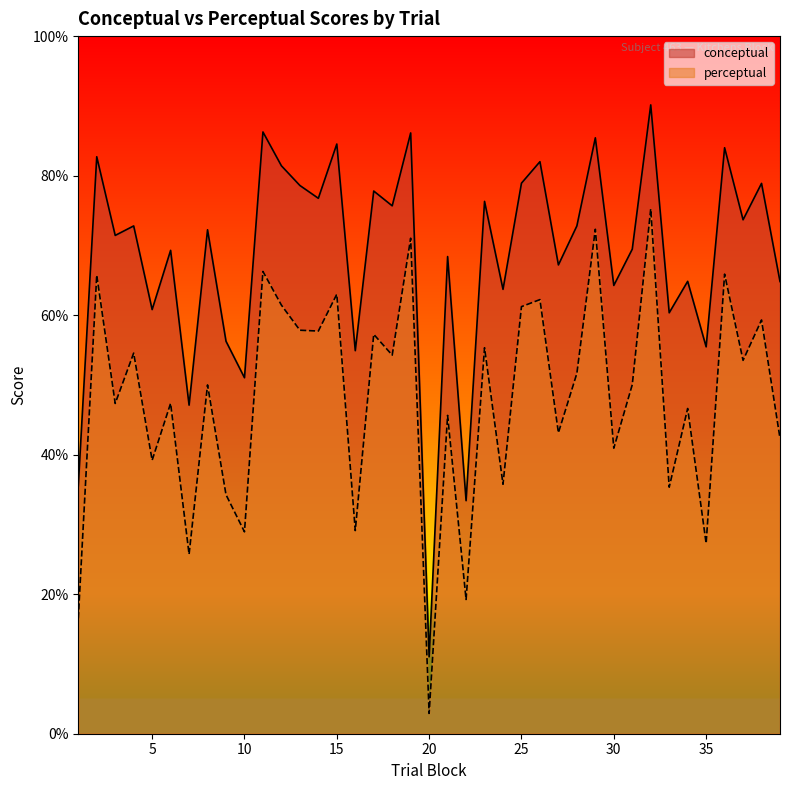

How many lines are shown in the chart?

2